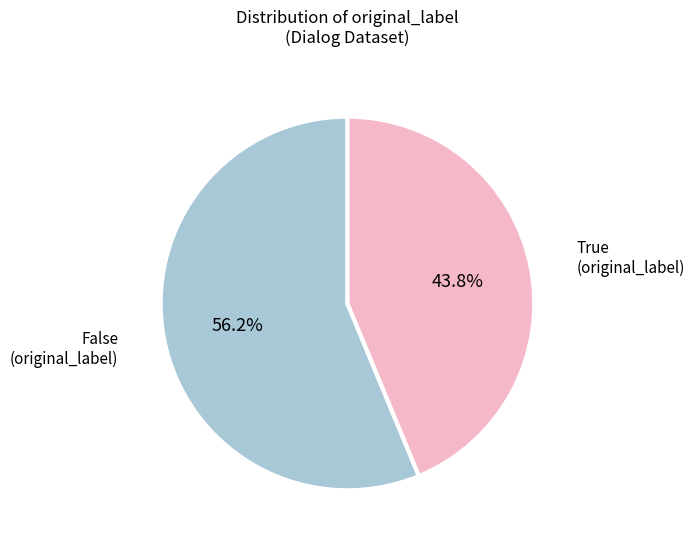

What percentage do False and True together represent?

100.0%